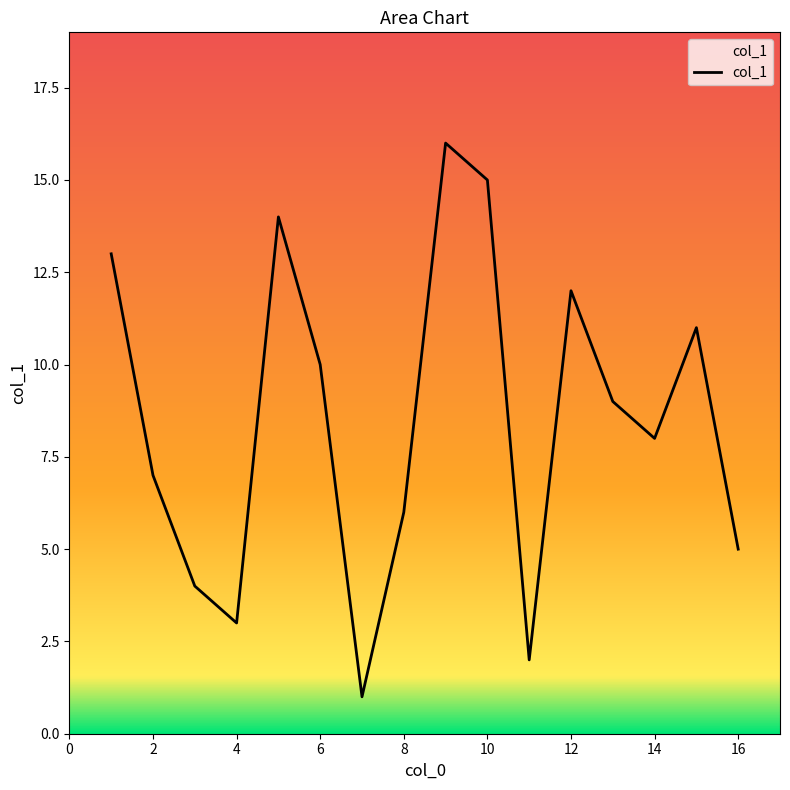

What is the difference between the maximum and minimum values?

15